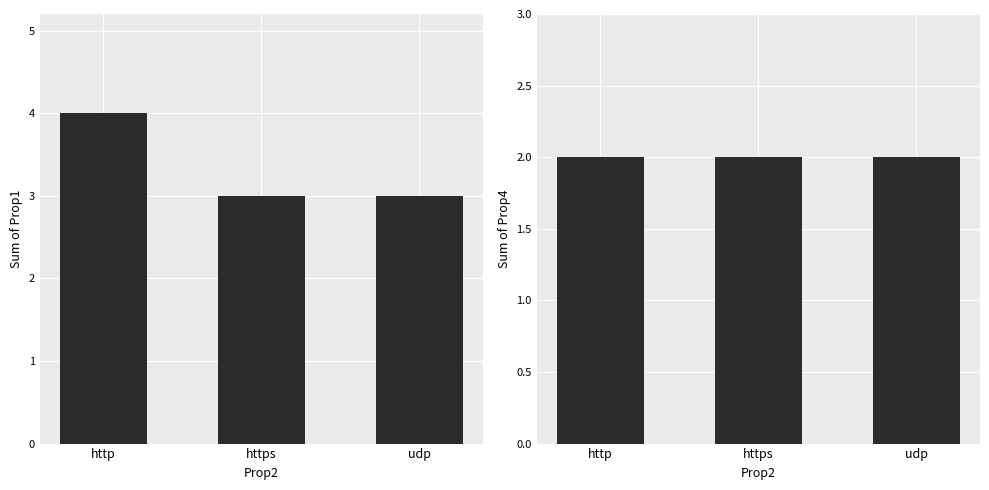

What position from the right is udp?

1